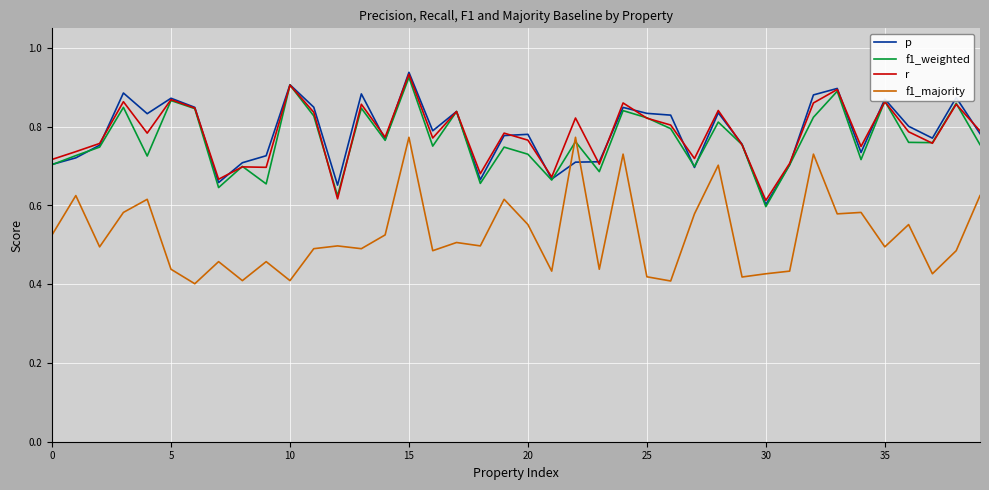

Which series has the widest spread of values?

f1_majority